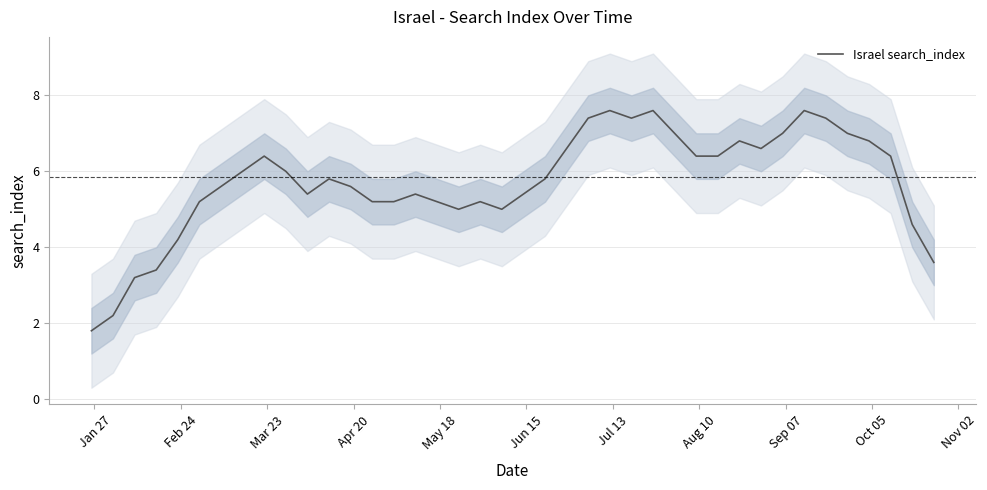

What is the highest value of the Israel search_index series?

7.6